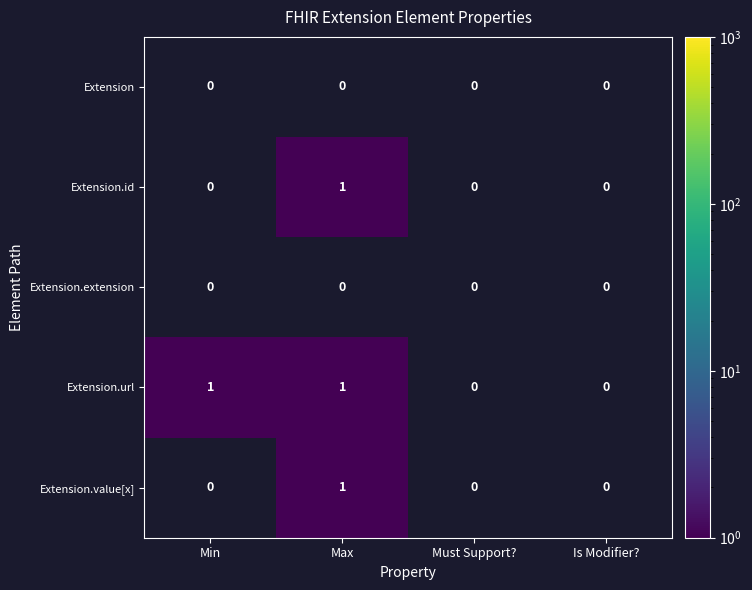

Which series has the largest total across all categories?

Extension.url